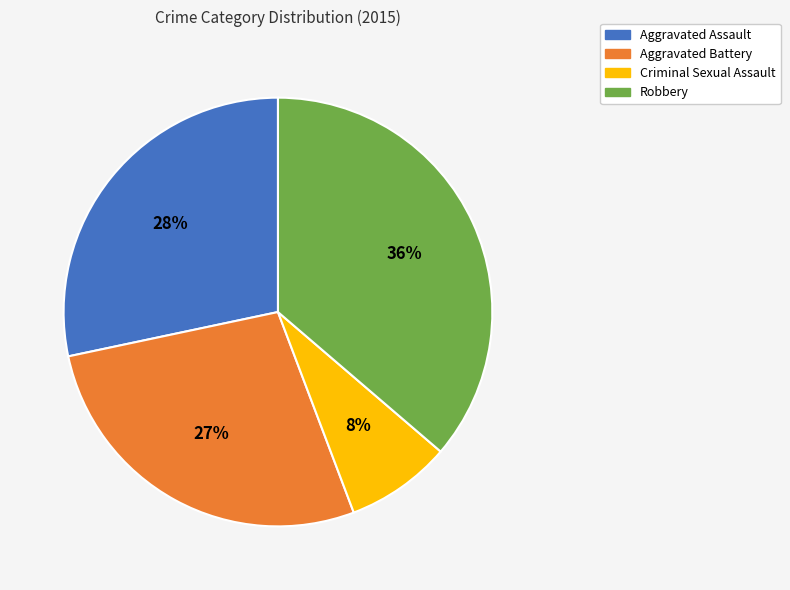

Which slice is the smallest?

Criminal Sexual Assault